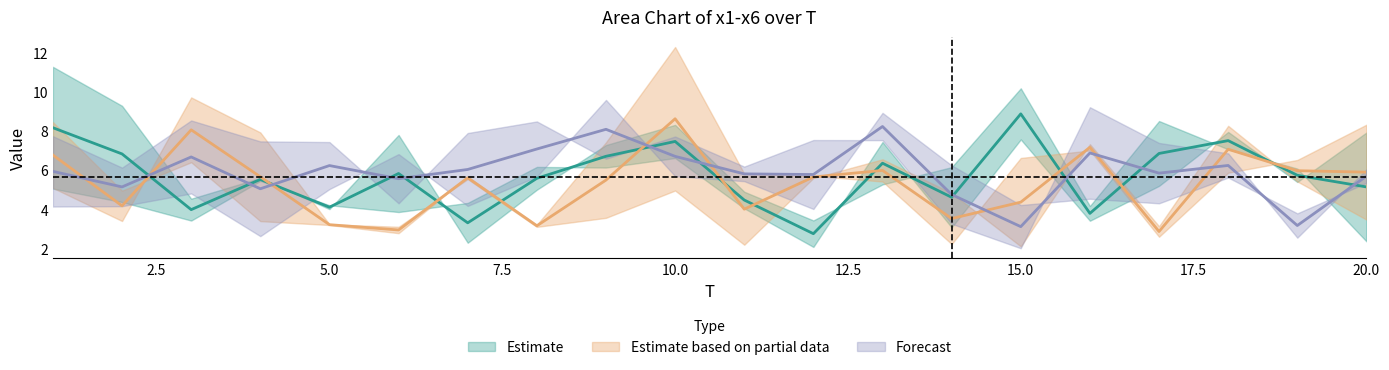

Where do x3 and x5 first cross each other?

4 and 5